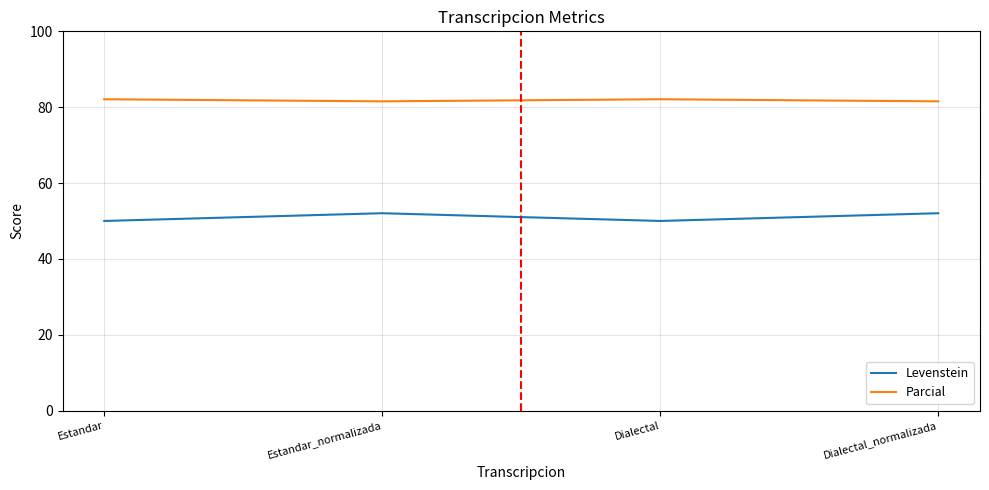

What is the spread (max minus min) of values at Estandar_normalizada?

29.5